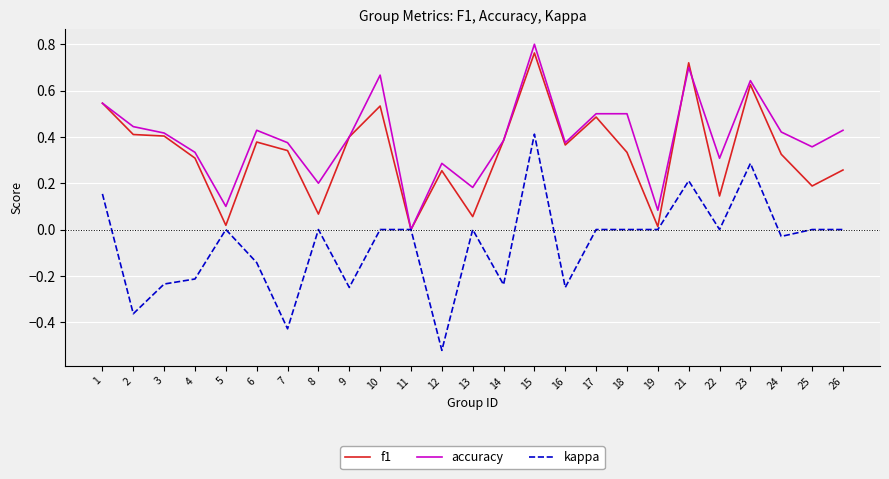

Is the value of accuracy at 25 greater than the value of kappa at 3?

Yes